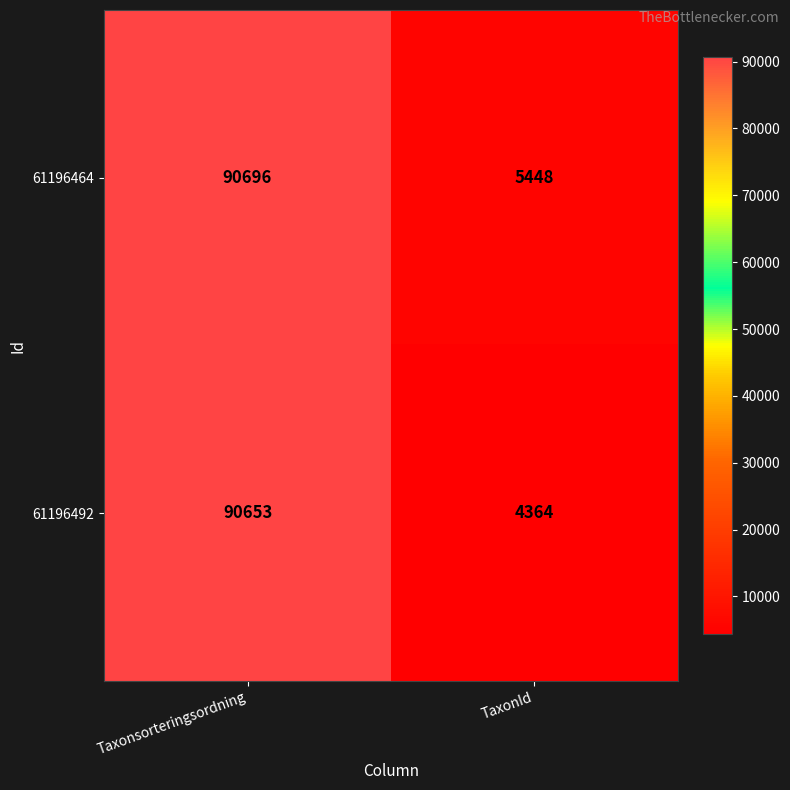

Which label corresponds to the largest value in the chart?

Taxonsorteringsordning